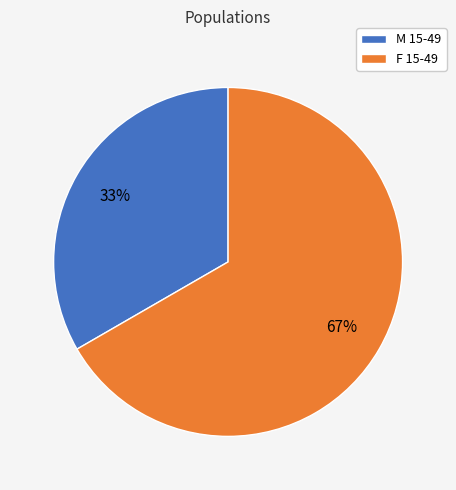

Combined, do F 15-49 and M 15-49 account for over 50%?

Yes